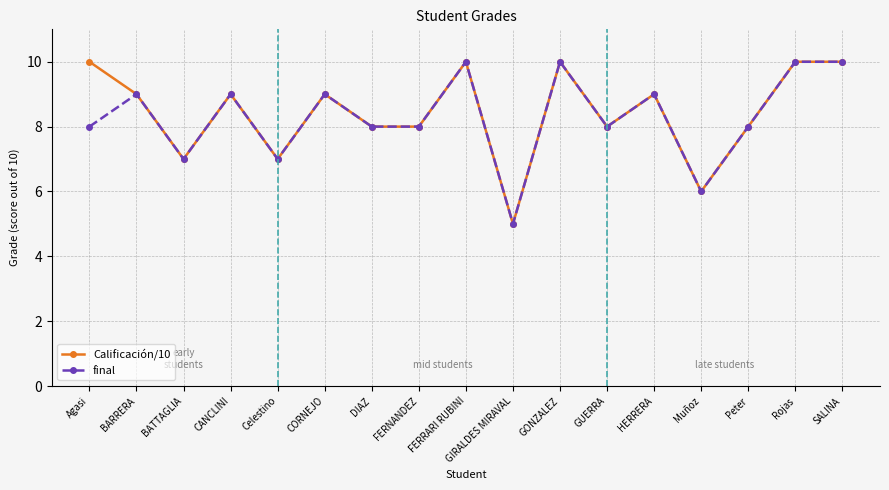

What is the label of the 11th point from the left?

GONZALEZ